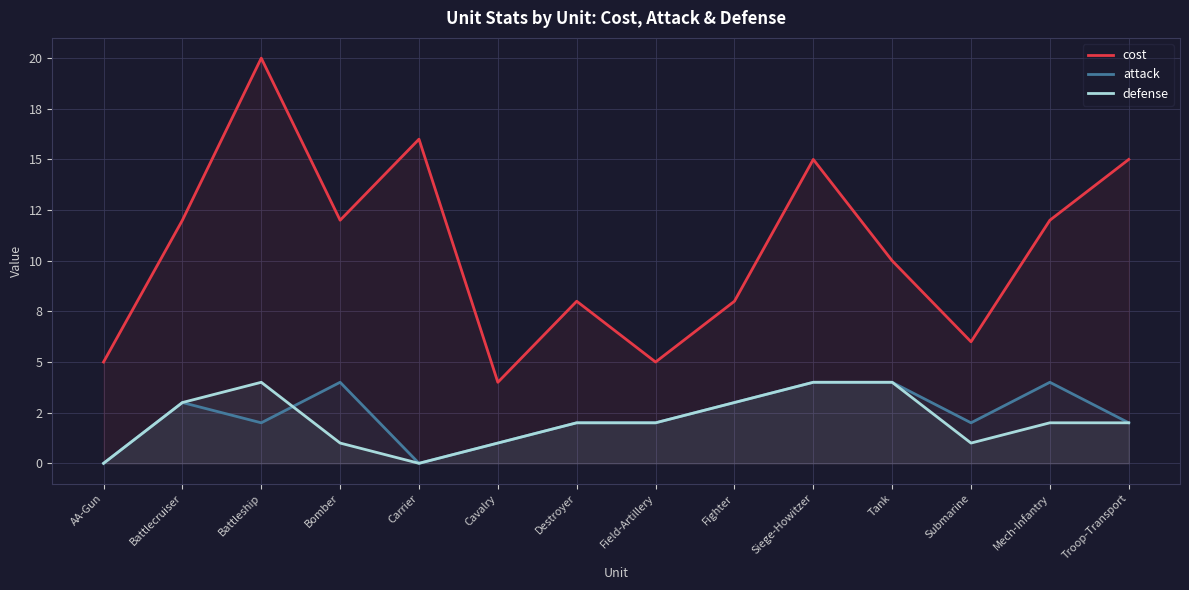

Which series has the widest spread of values?

cost